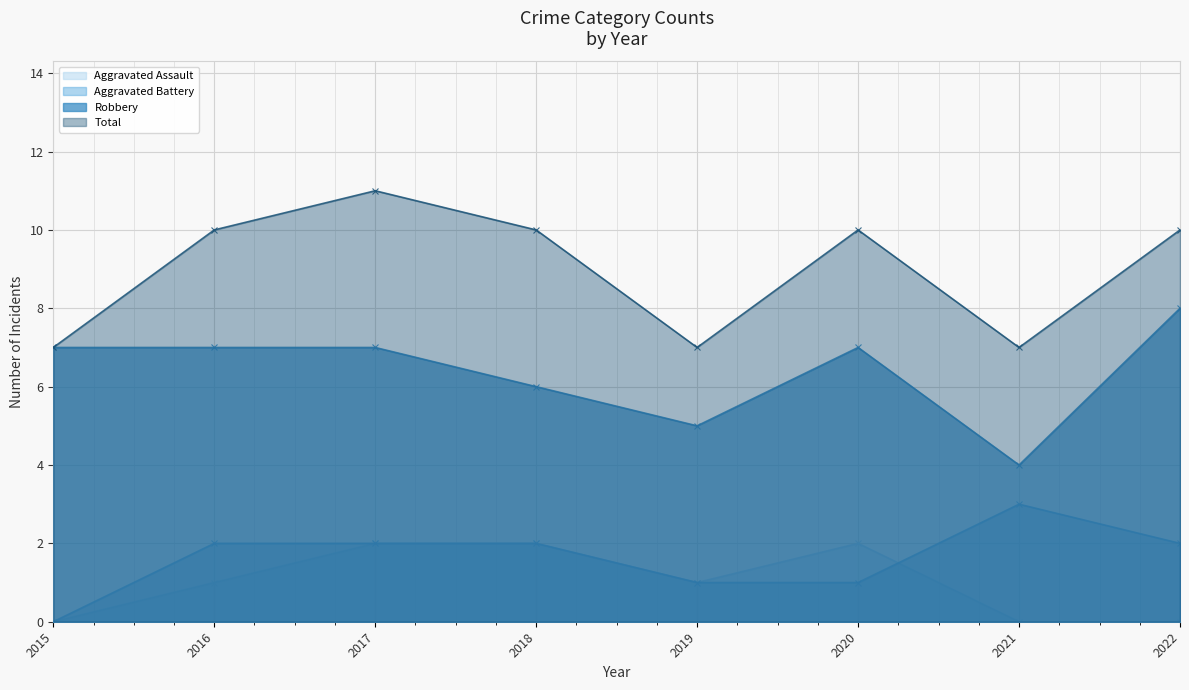

Is the value of Robbery at 2018 greater than the value of Total at 2018?

No